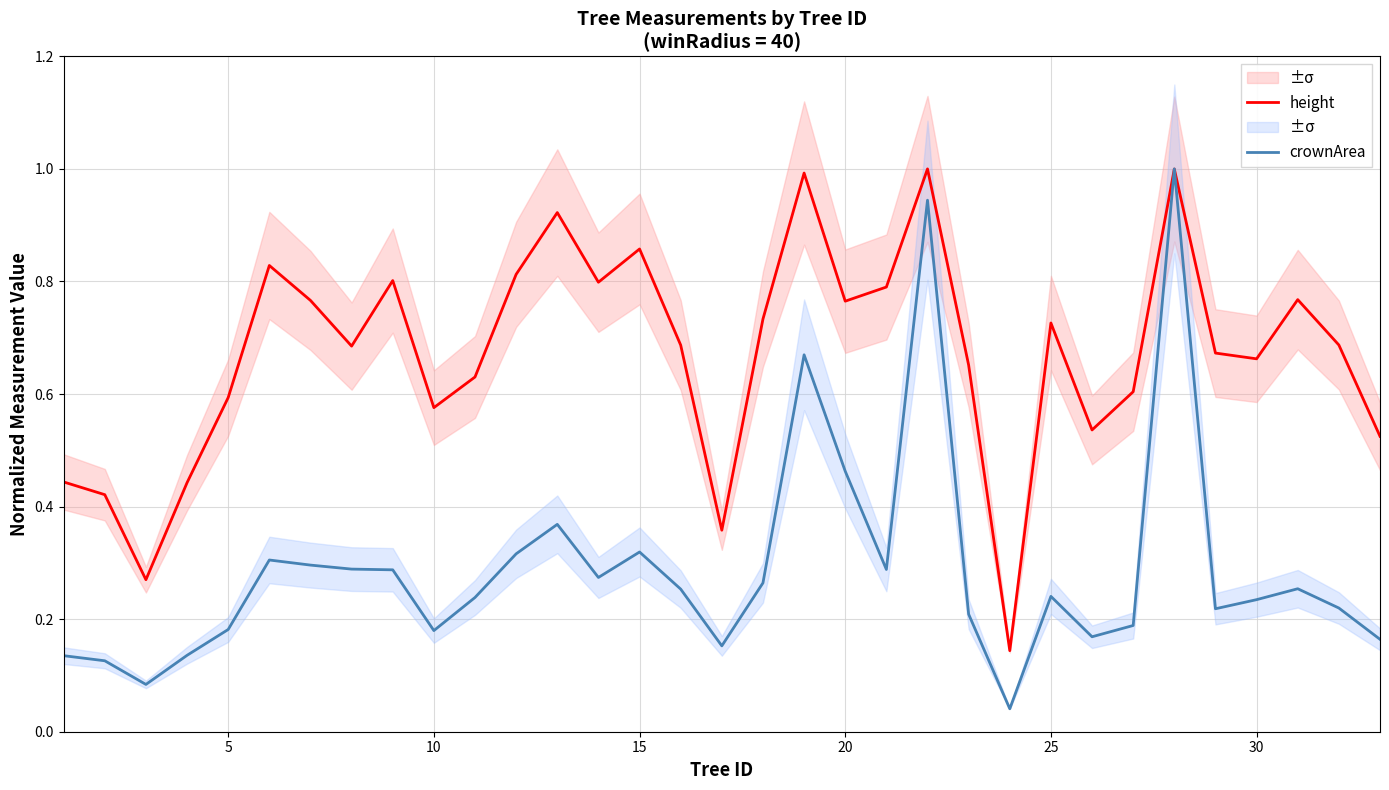

Rank the series by their average value, from highest to lowest.

height, crownArea